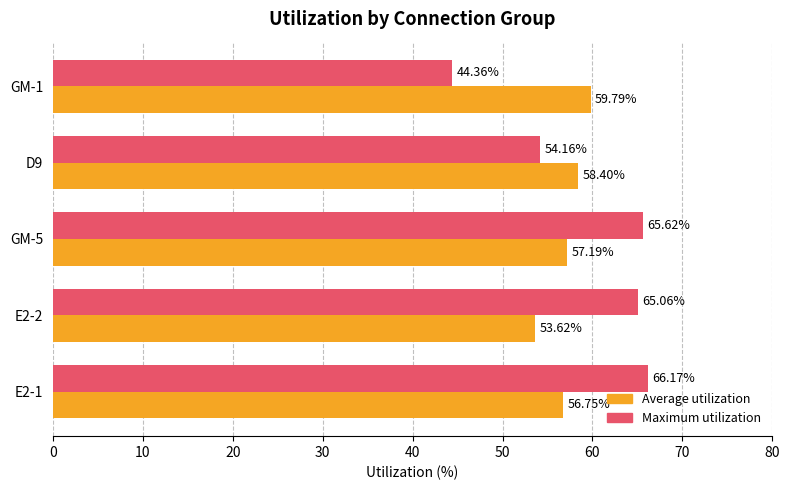

What is the difference between the maximum and minimum values in the Maximum utilization series?

21.8